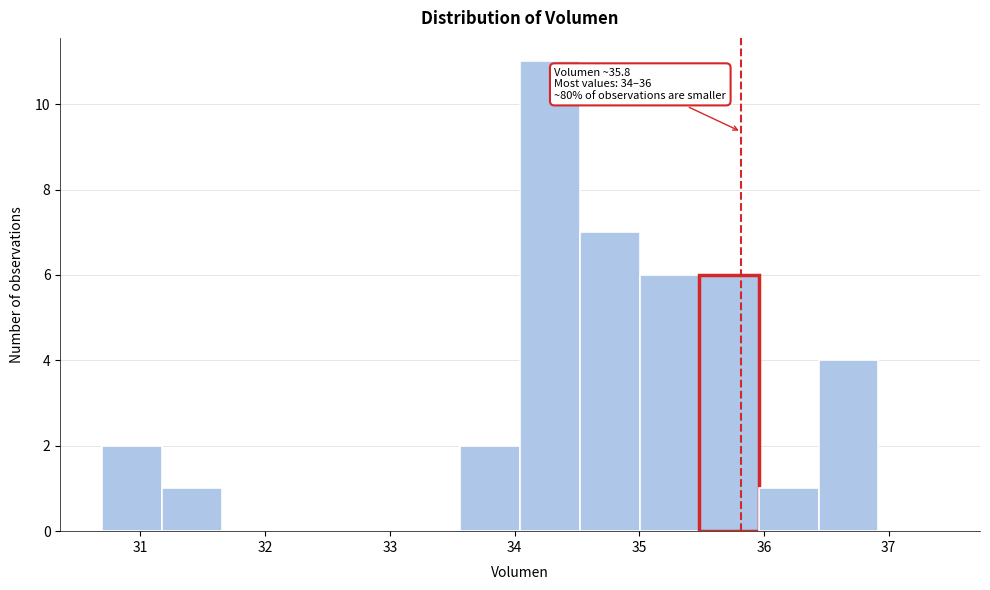

Over which range of the x-axis is the bar tallest?

34.0 to 34.5